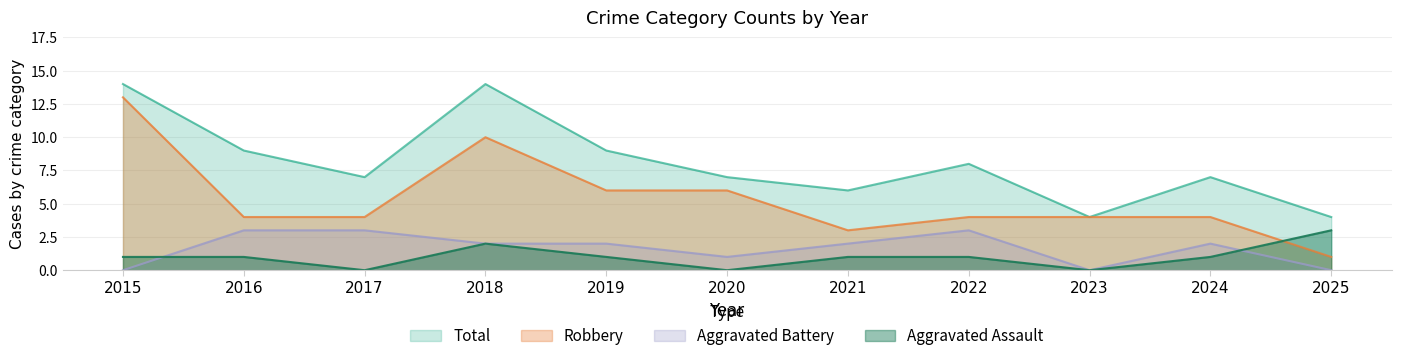

True or false: Aggravated Battery has a value of -2 at 2015.

False